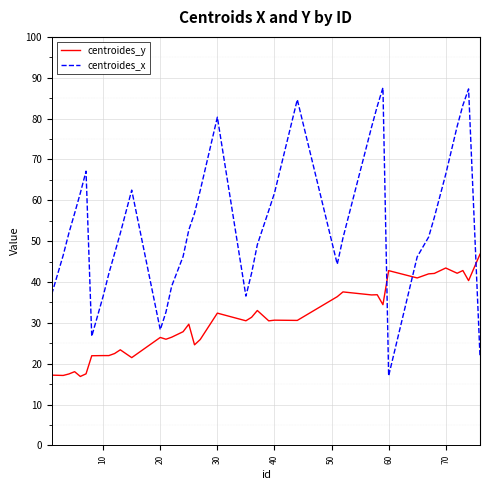

List the series in order of their peak value, lowest first.

centroides_y, centroides_x